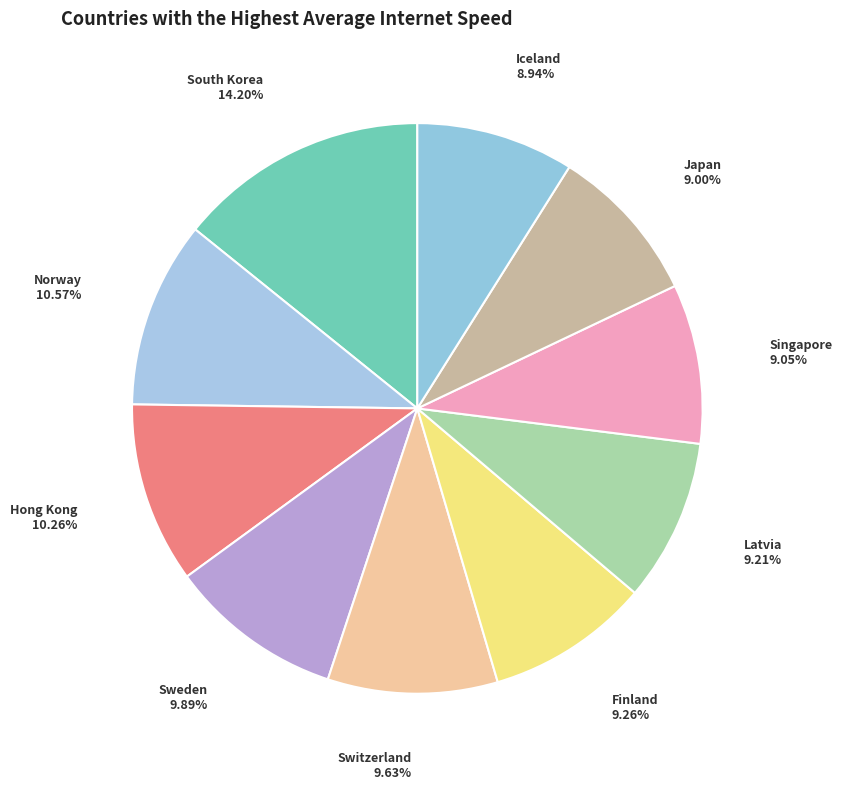

Is there a majority slice in this chart?

No